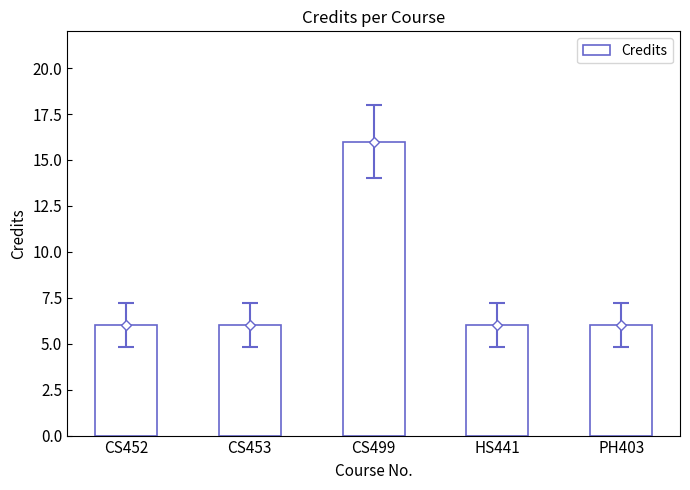

Approximately how many times larger is the value at PH403 compared to CS499?

0.4